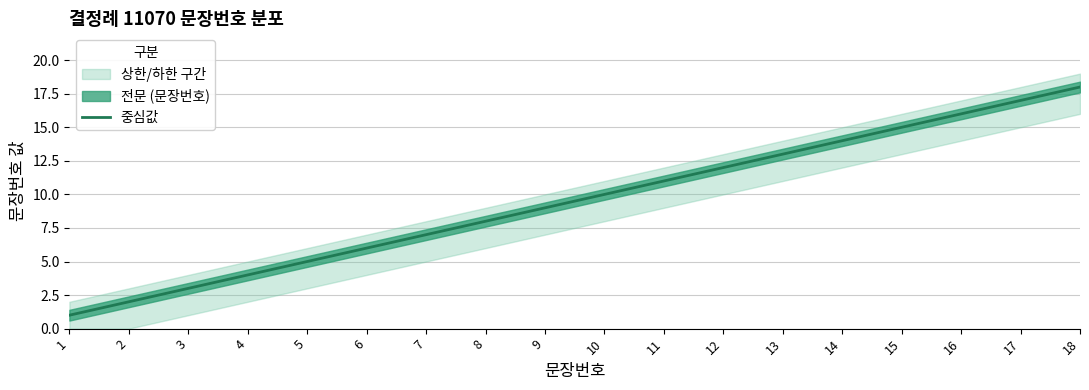

Read the value at 5.

5